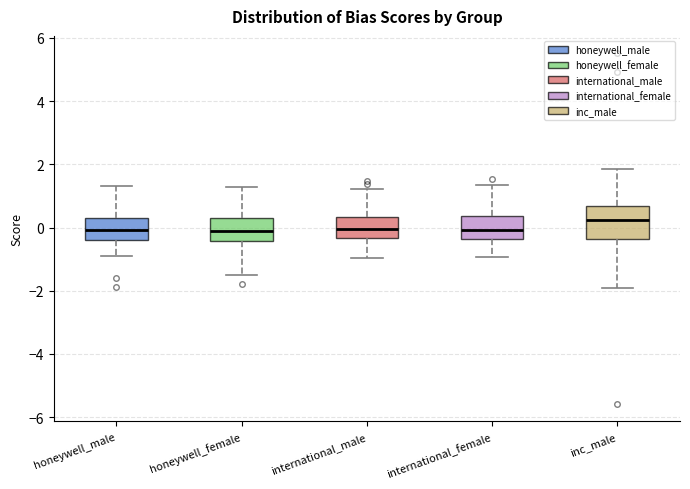

Where does the median line of the box for international_female sit on the y-axis? The values are not printed on the chart, so give them approximately, as read against the axis.

0.0